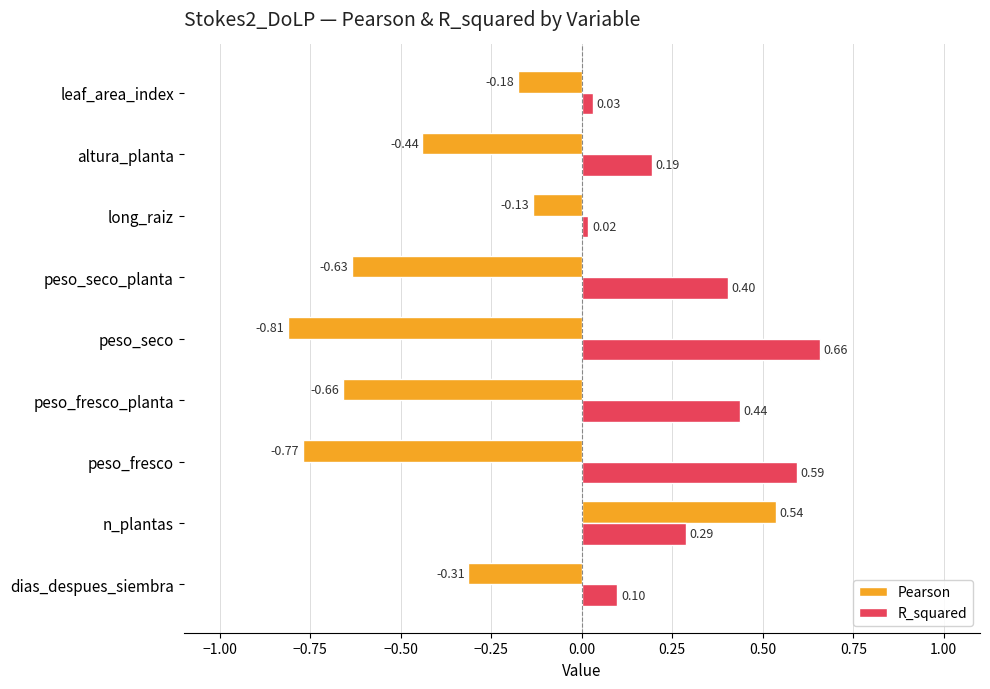

Which series changed the most between dias_despues_siembra and n_plantas?

Pearson